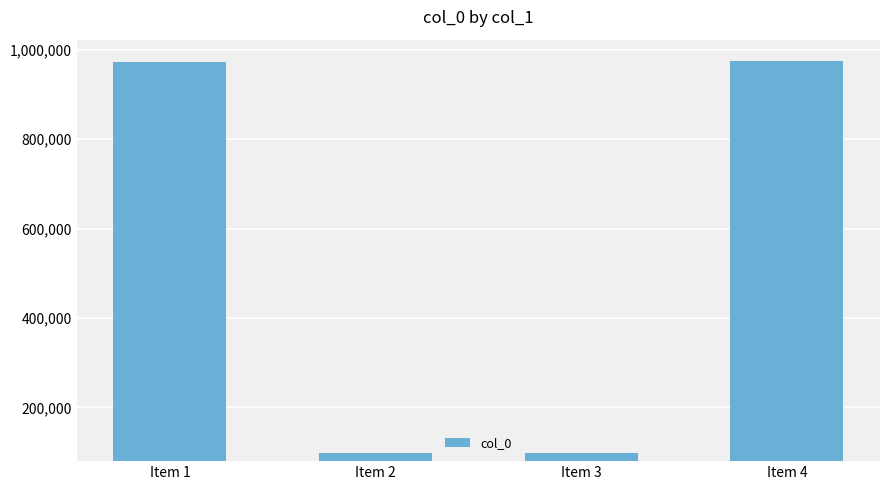

What is the difference between the maximum and minimum values?

876664